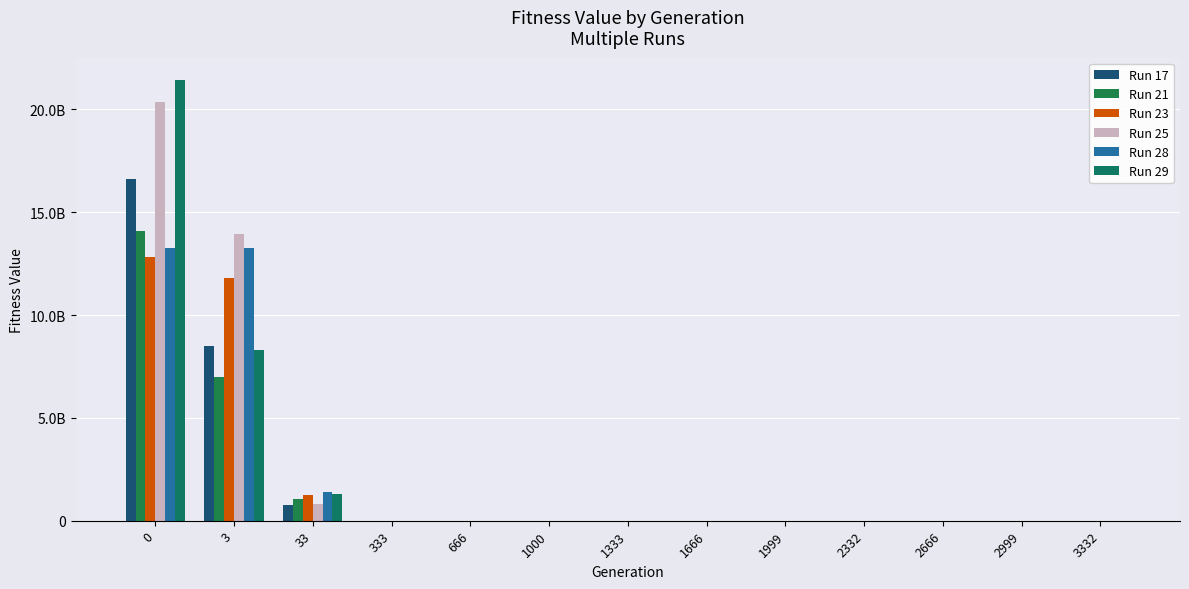

List the labels in order of Run 21 value, smallest first.

3332, 2999, 2666, 2332, 1999, 1666, 1333, 1000, 666, 333, 33, 3, 0